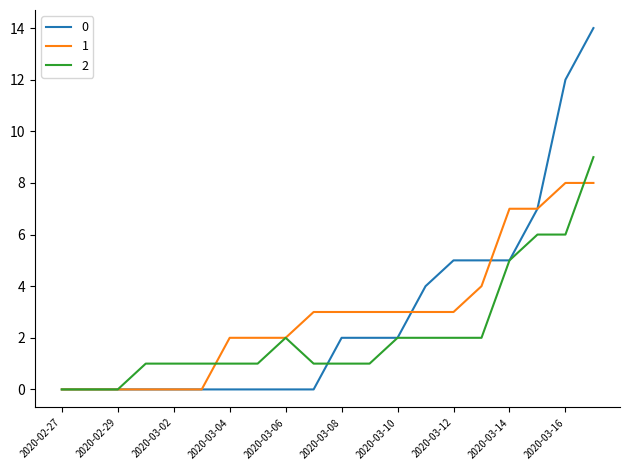

How many lines are shown in the chart?

3